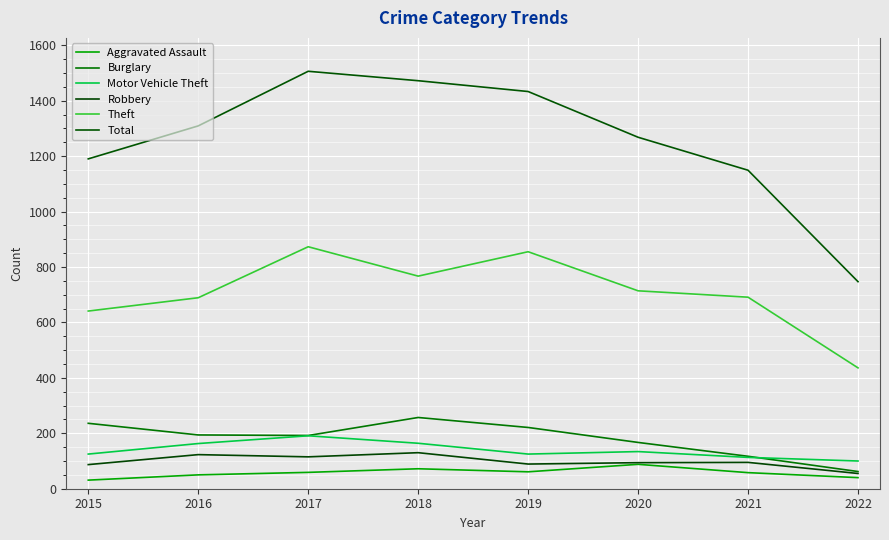

How many lines are shown in the chart?

6